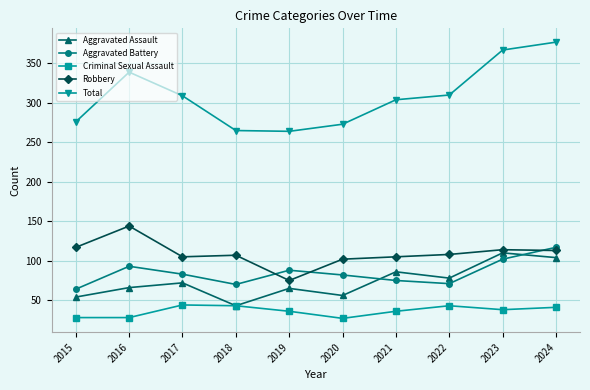

Count the number of data series in this chart.

5